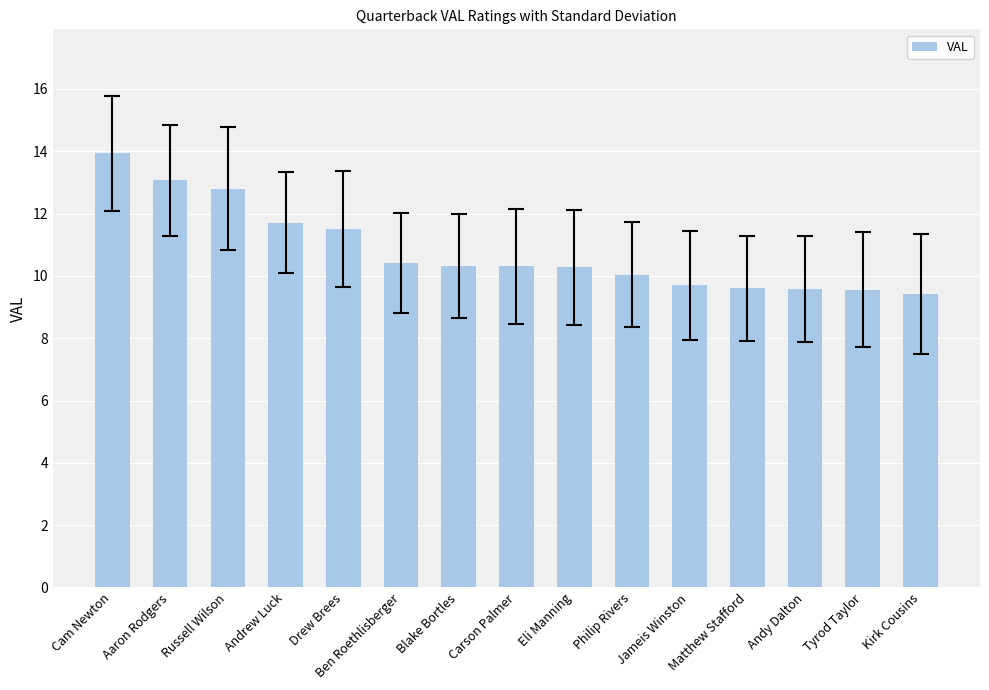

What is the label of the 9th bar from the left?

Eli Manning